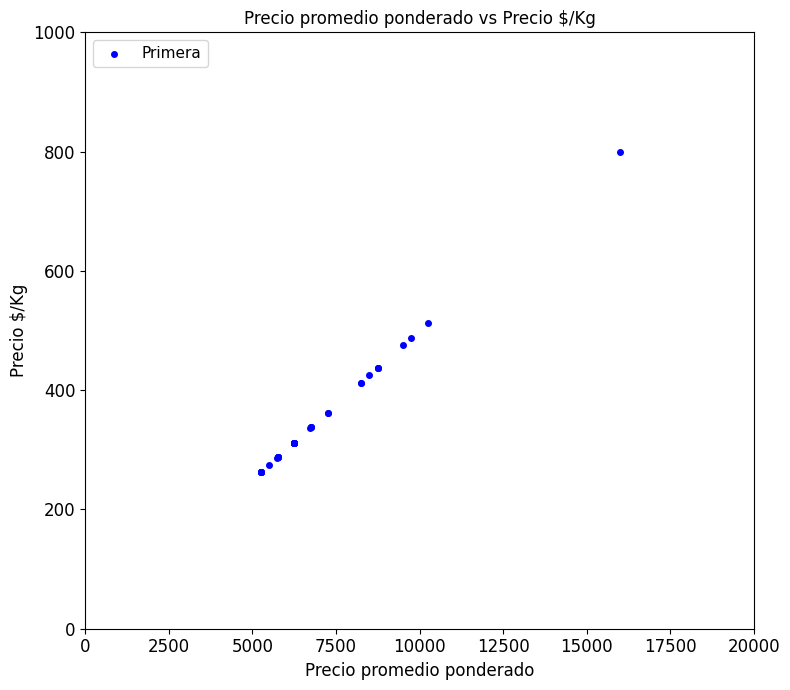

What Y value in the scatter plot is closest to 531?

512